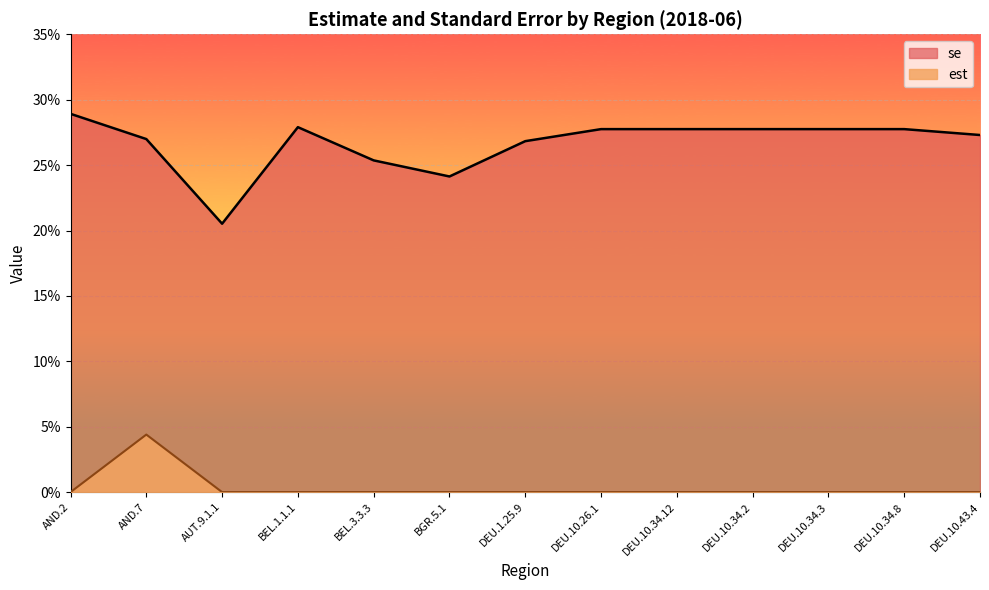

Which series has the widest spread of values?

se